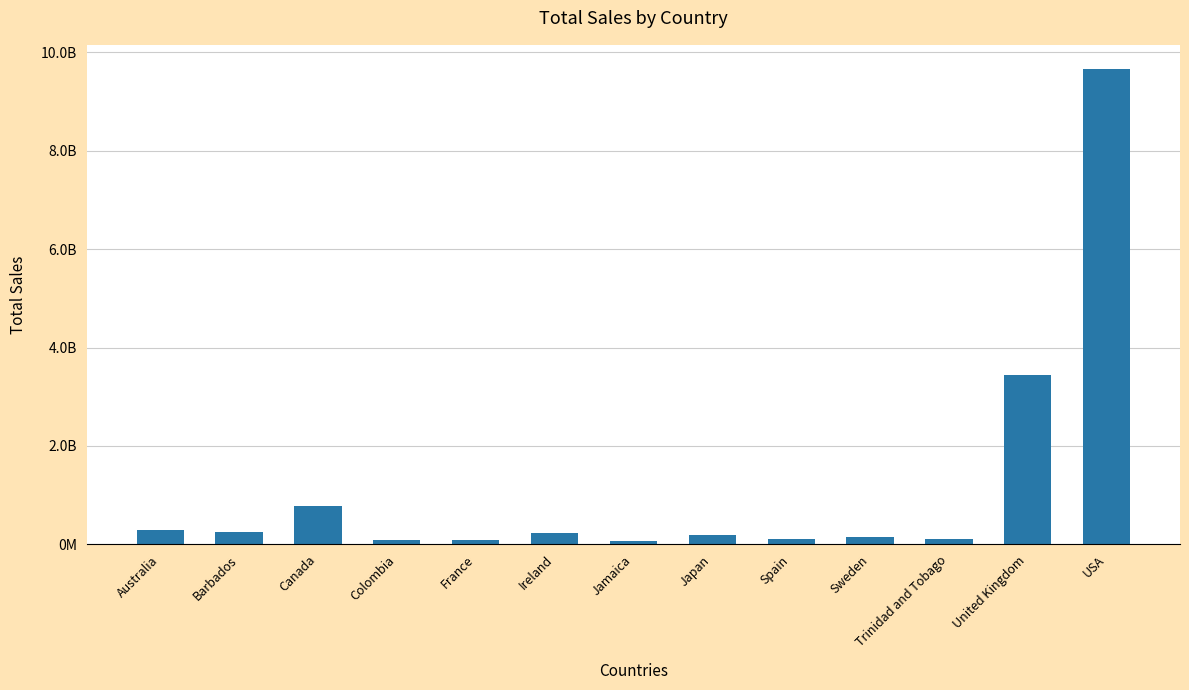

Are the bars horizontal?

No